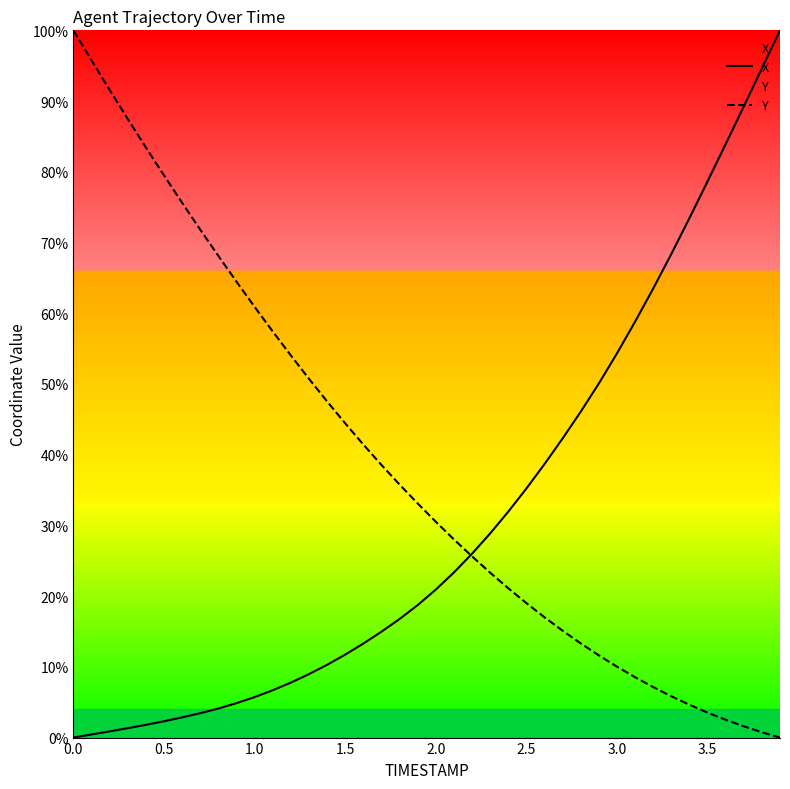

Is the value of X at 0.5 greater than the value of Y at 0.0?

No